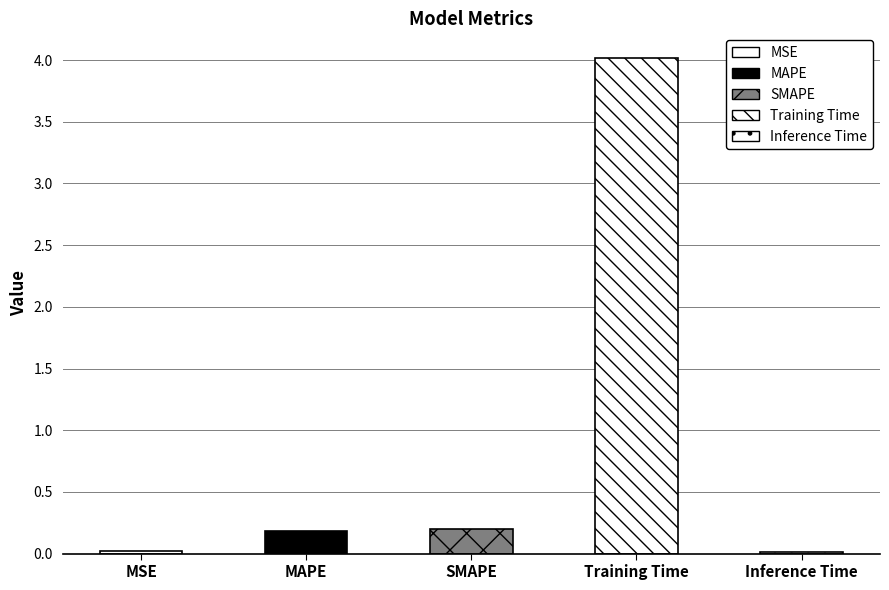

List the labels in order of value, smallest first.

Inference Time, MSE, MAPE, SMAPE, Training Time